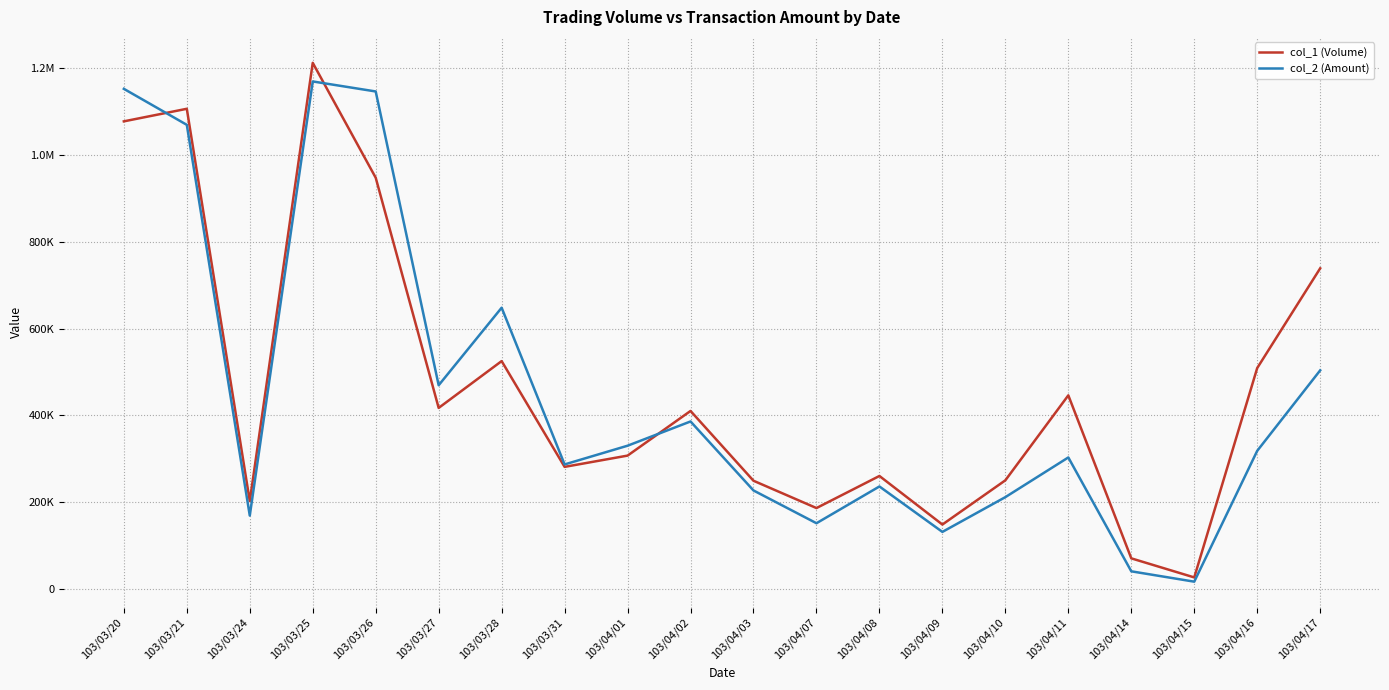

Where does the col_2 (Amount) series first go above 317990?

103/03/20